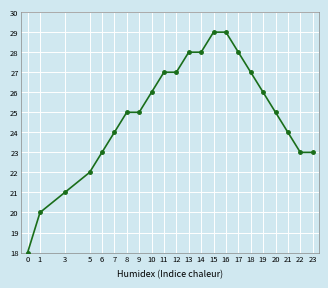

What is the average value?

25